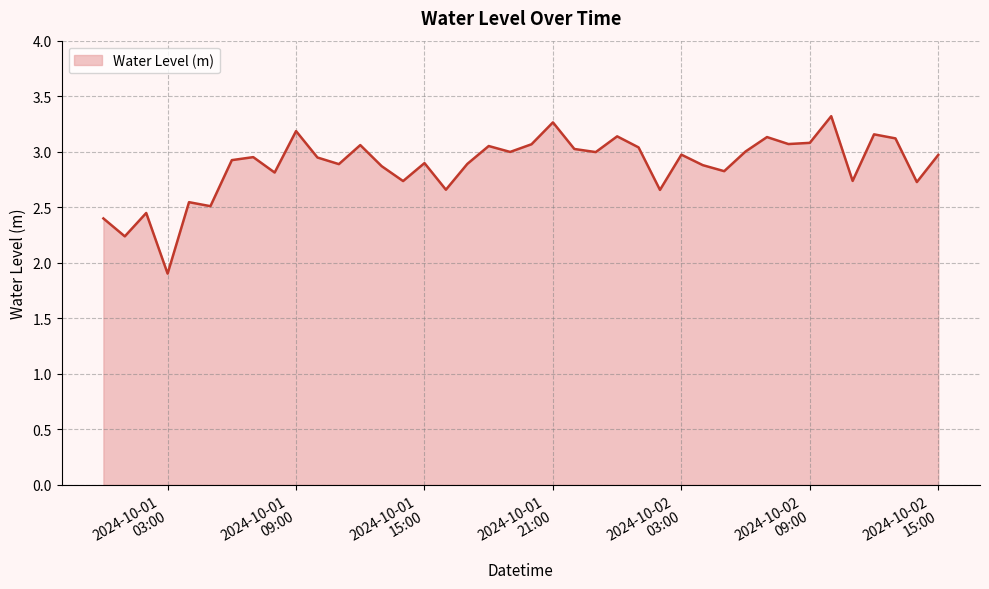

What is the maximum value shown in the chart?

3.3